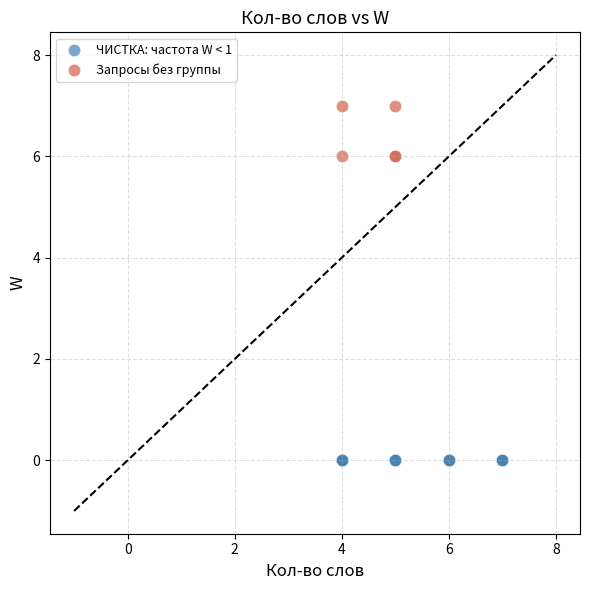

Which series reaches the minimum Y coordinate?

ЧИСТКА: частота W < 1